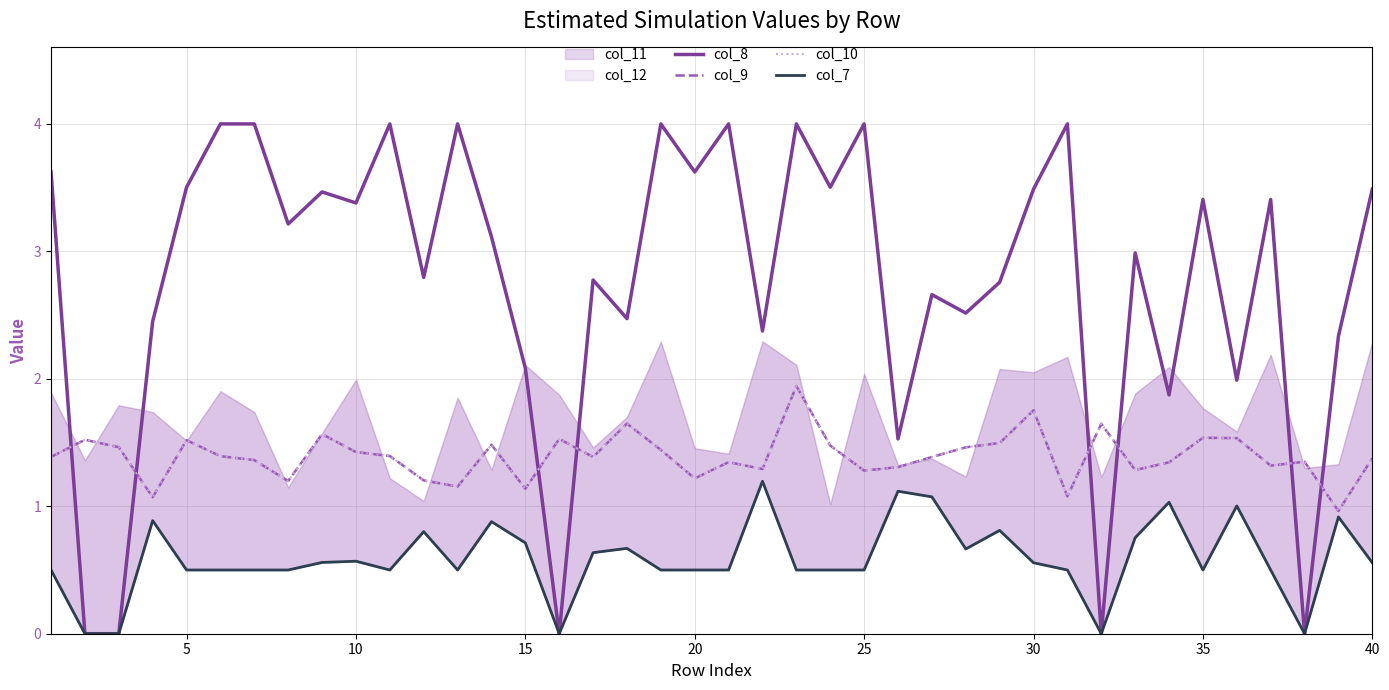

At 25, list the series in order from largest to smallest.

col_8, col_9, col_10, col_7